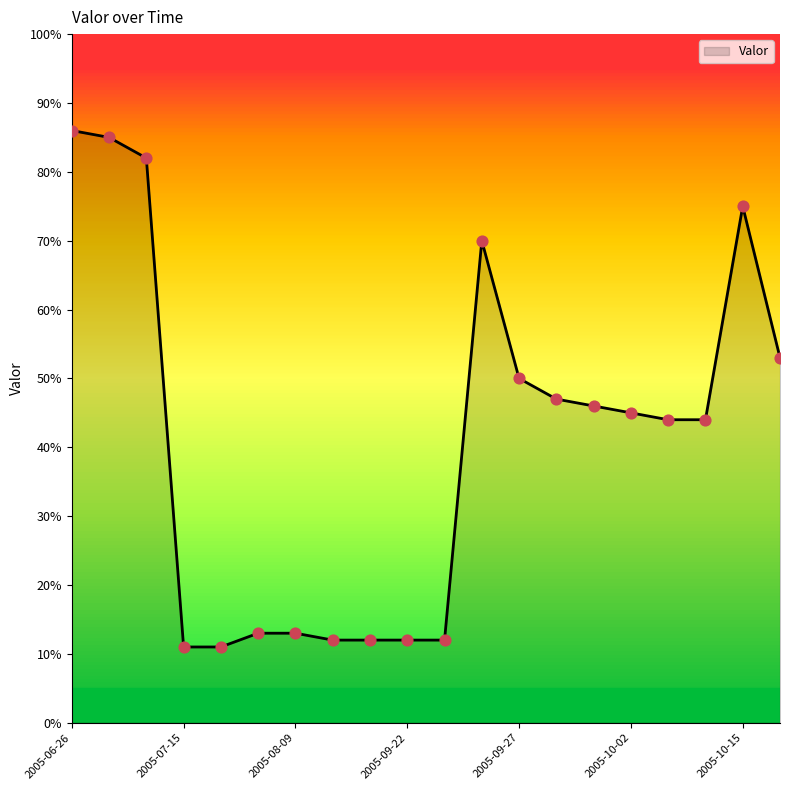

What is the difference between the maximum and minimum values?

75